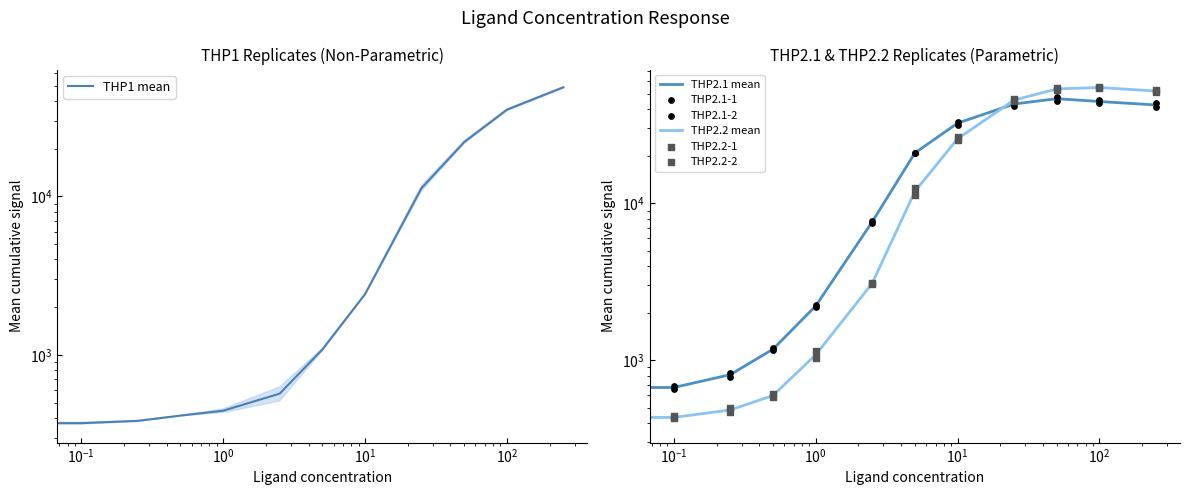

Which series has the widest spread of Y values?

THP2.2-2